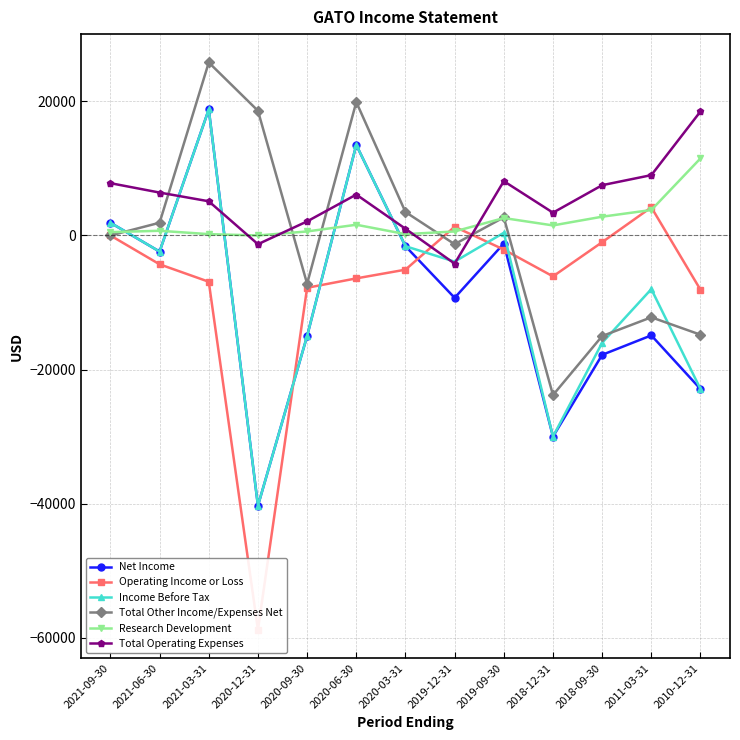

What is the approximate value of Income Before Tax at 2010-12-31, to the nearest 50?

-22900